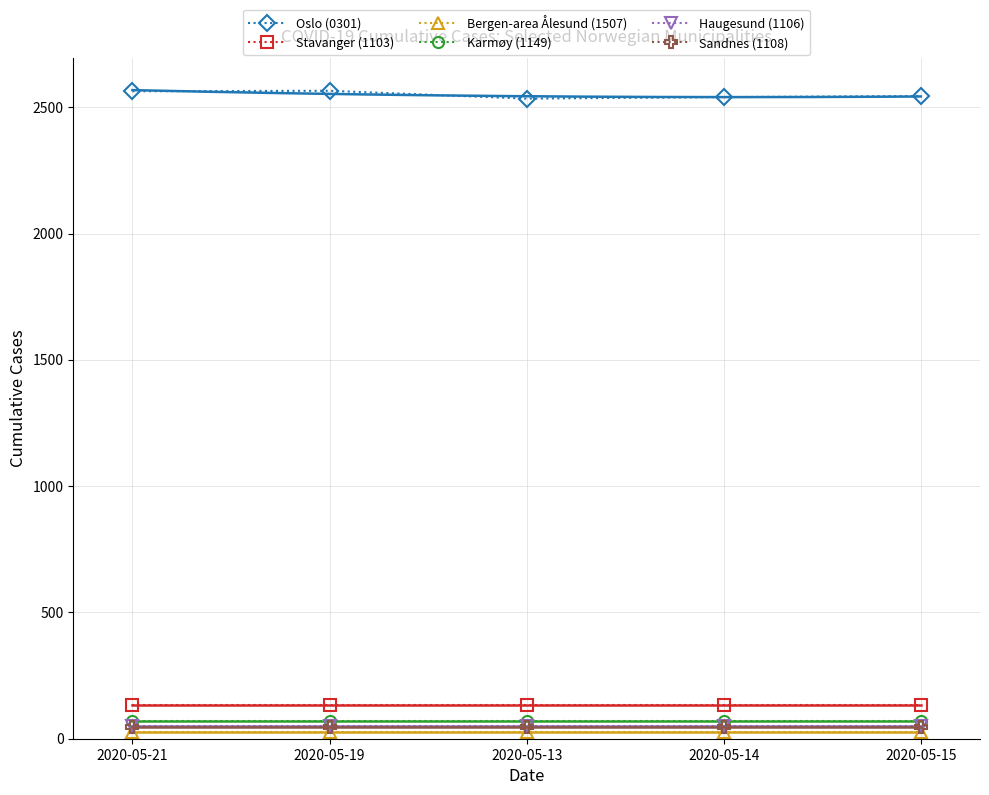

True or false: Bergen-area Ålesund (1507) and Oslo (0301) intersect in this chart.

False